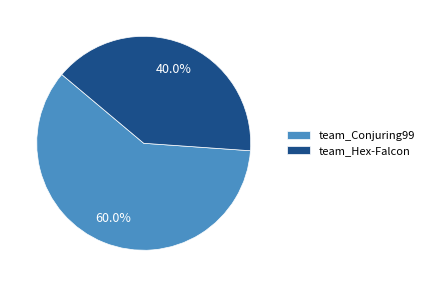

Rank the categories by value from lowest to highest.

team_Hex-Falcon, team_Conjuring99